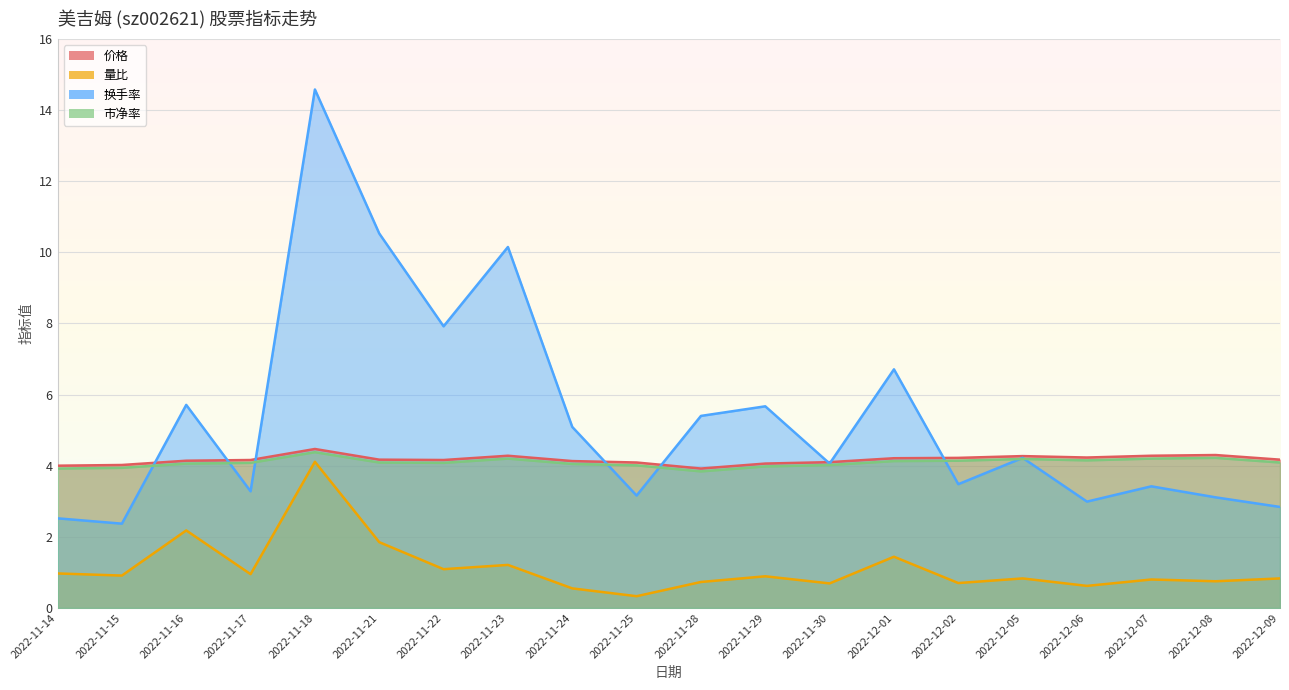

What is the spread (max minus min) of values at 2022-11-23?

8.9